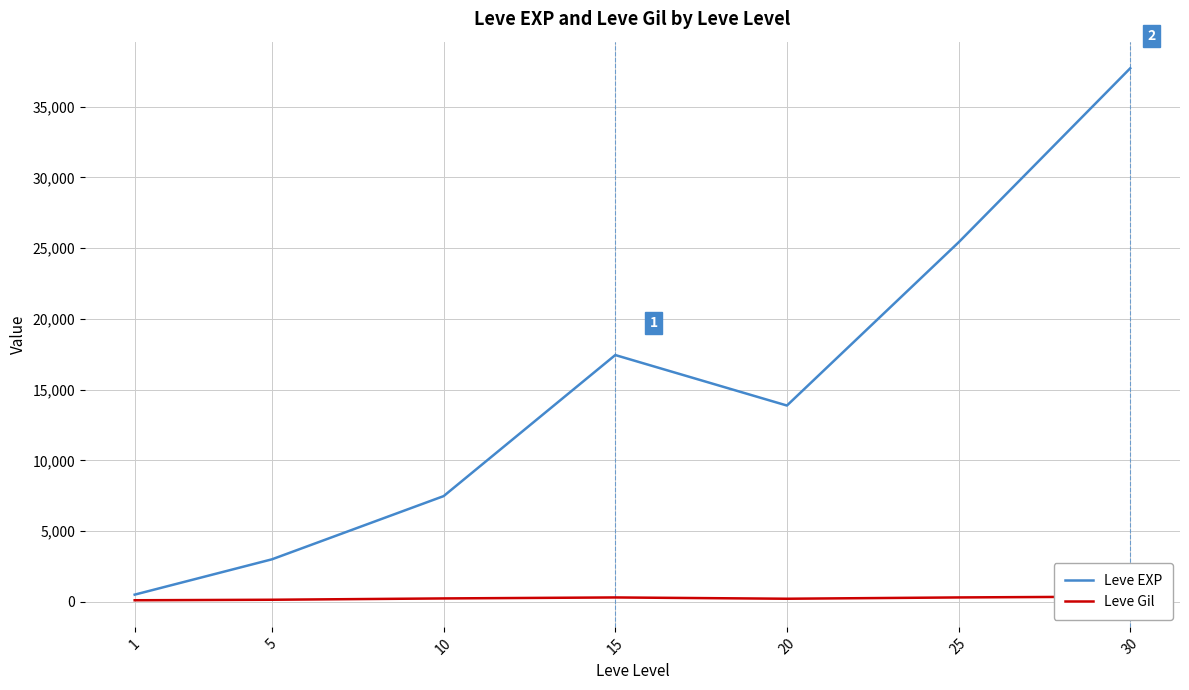

What is the value of the Leve EXP point at the 1st from the left?

510.2